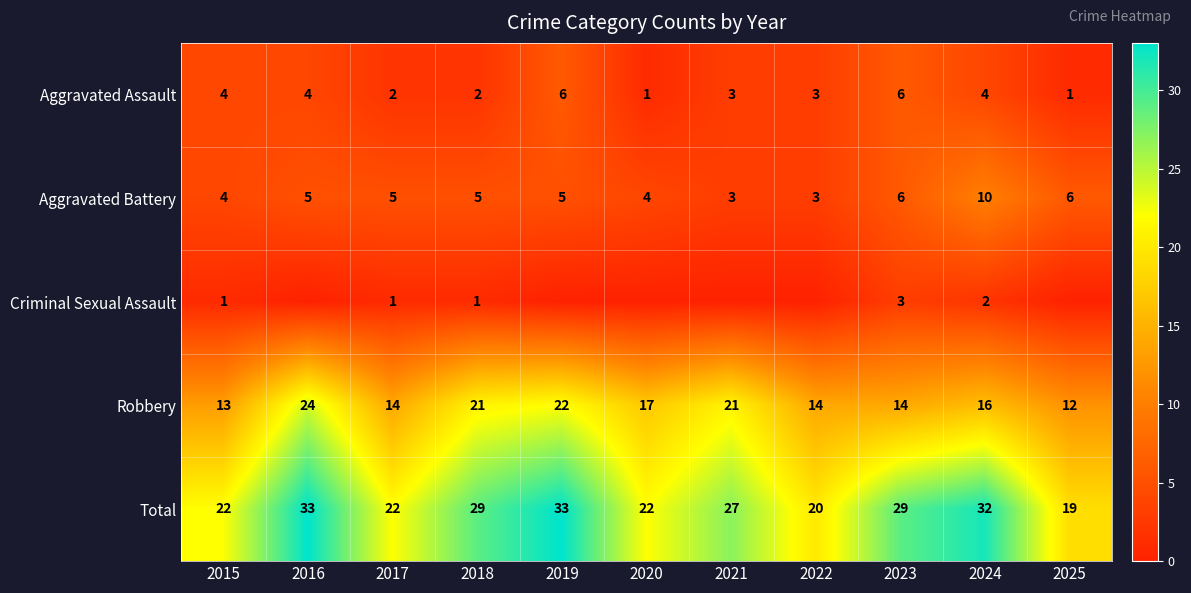

Count the number of categories in the chart.

11